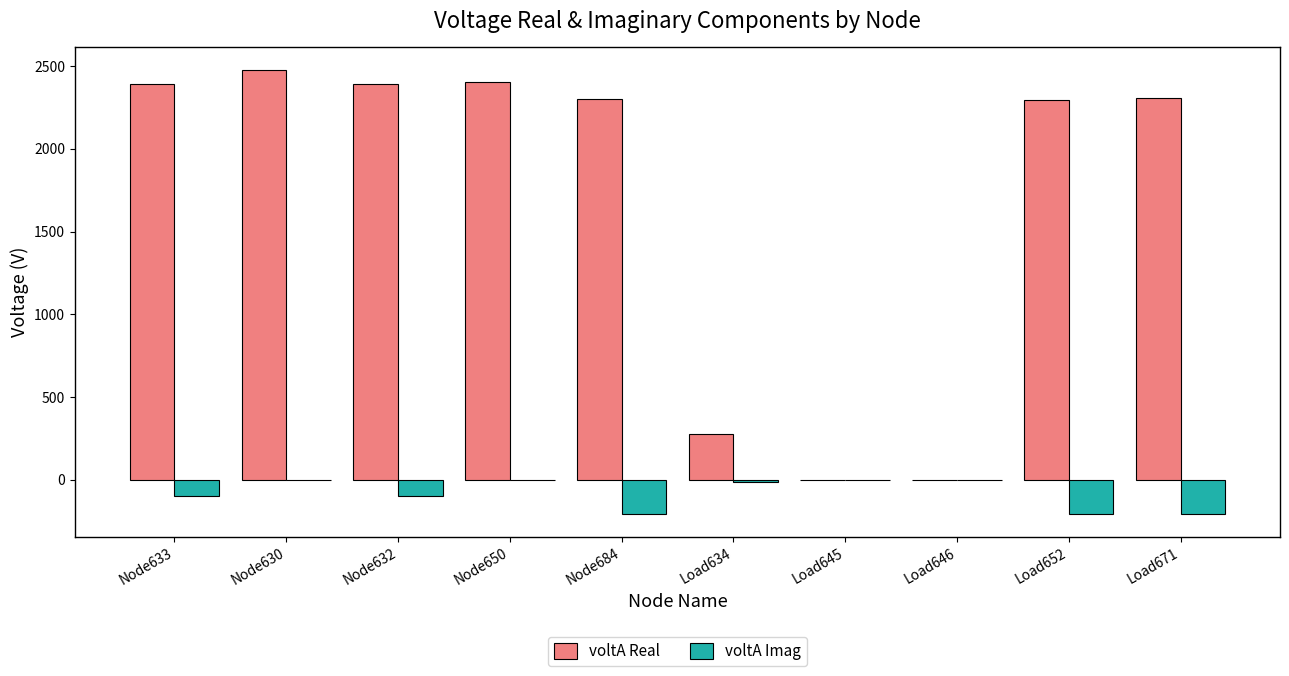

Is the value of voltA Real at Node630 greater than the value of voltA Imag at Load671?

Yes